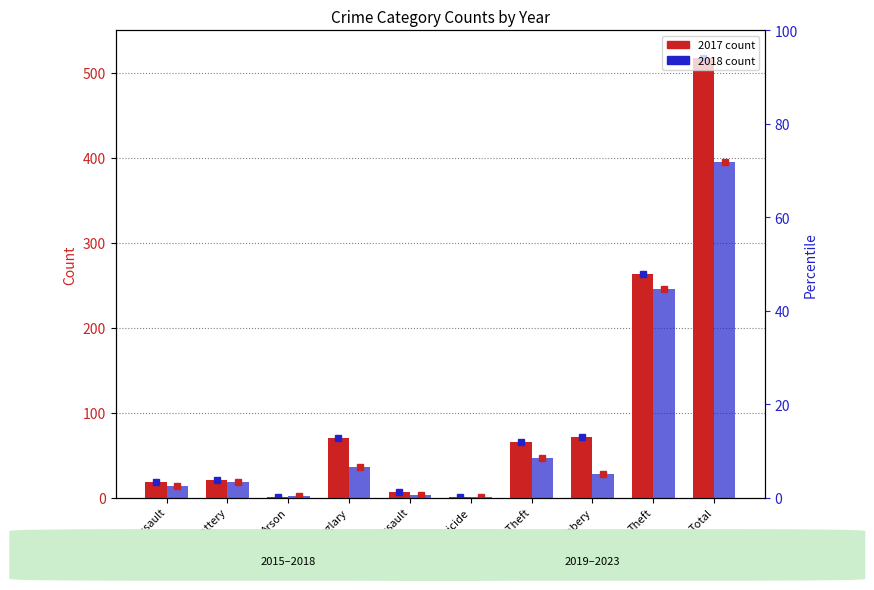

What is the average value of the 2017 series?

103